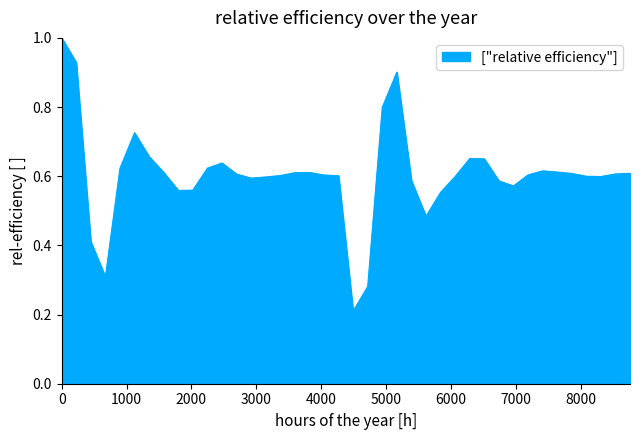

What is the maximum value shown in the chart?

1.0